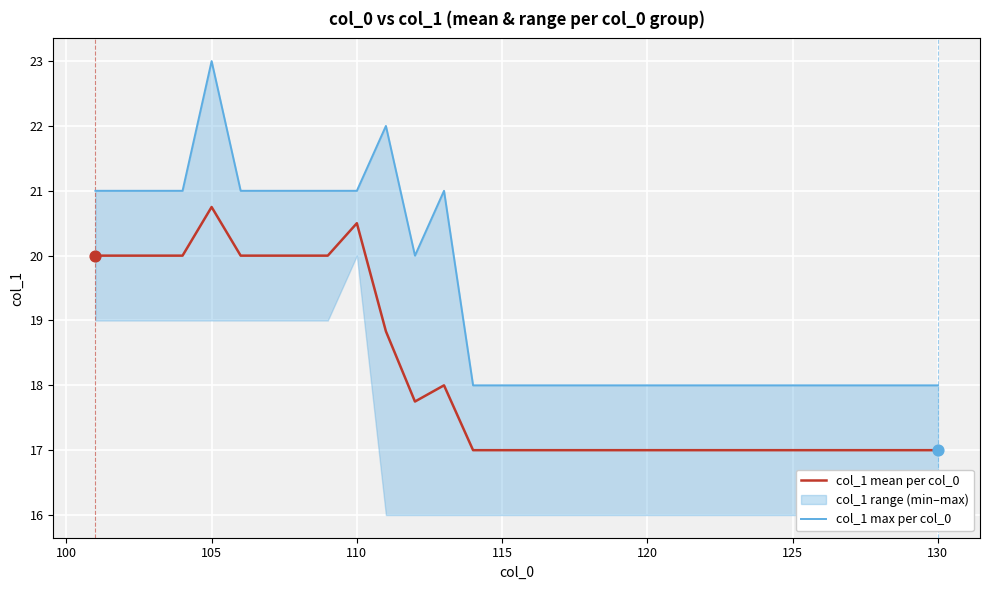

The value of col_1 mean per col_0 at 120 is 17.0. True or false?

True